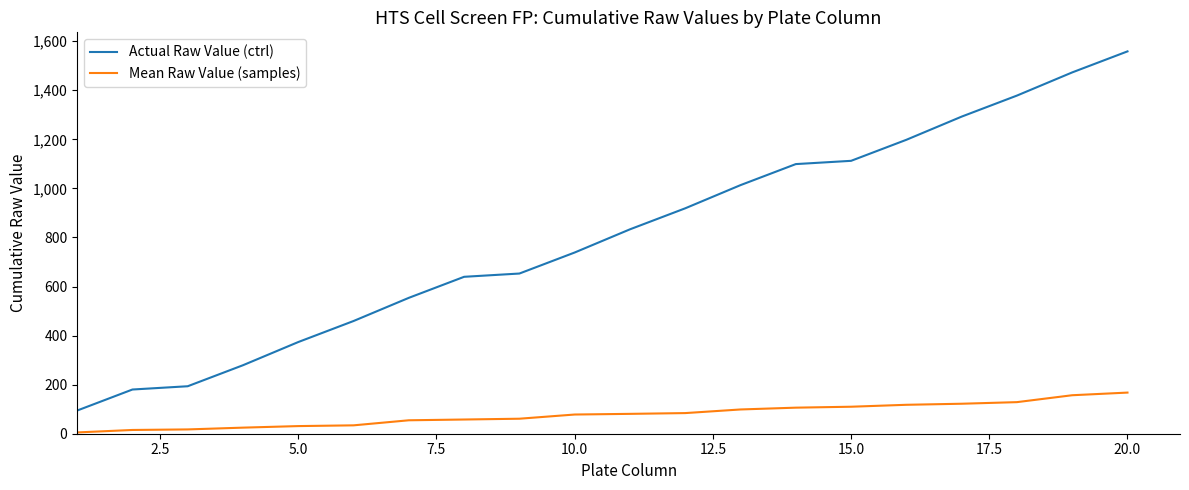

True or false: Actual Raw Value (ctrl) and Mean Raw Value (samples) intersect in this chart.

False